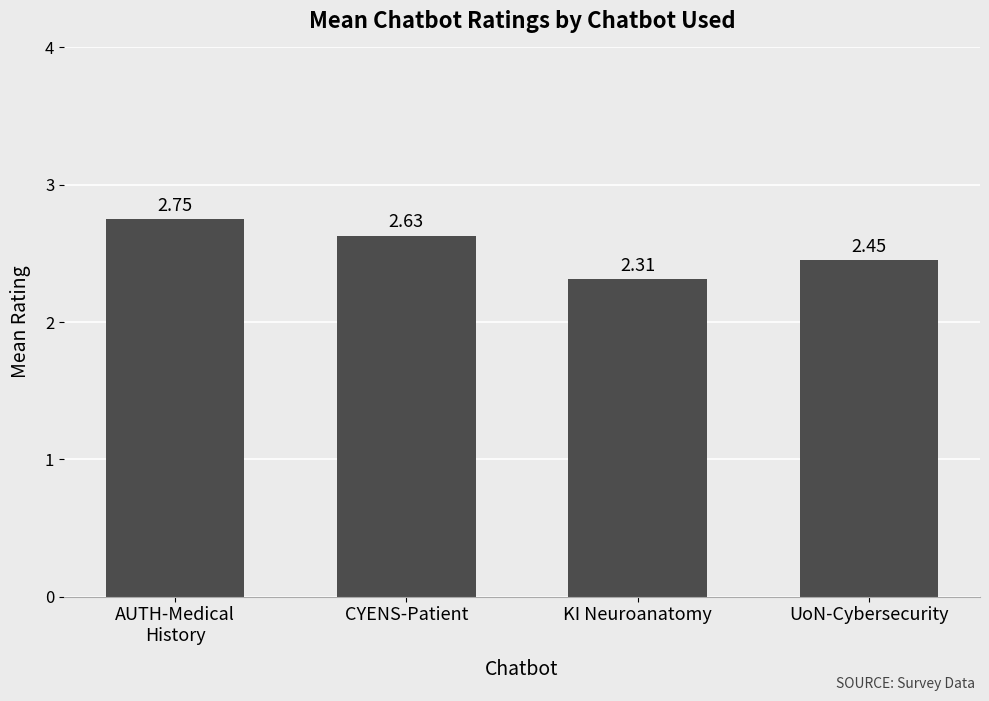

What is the sum of all values?

10.1